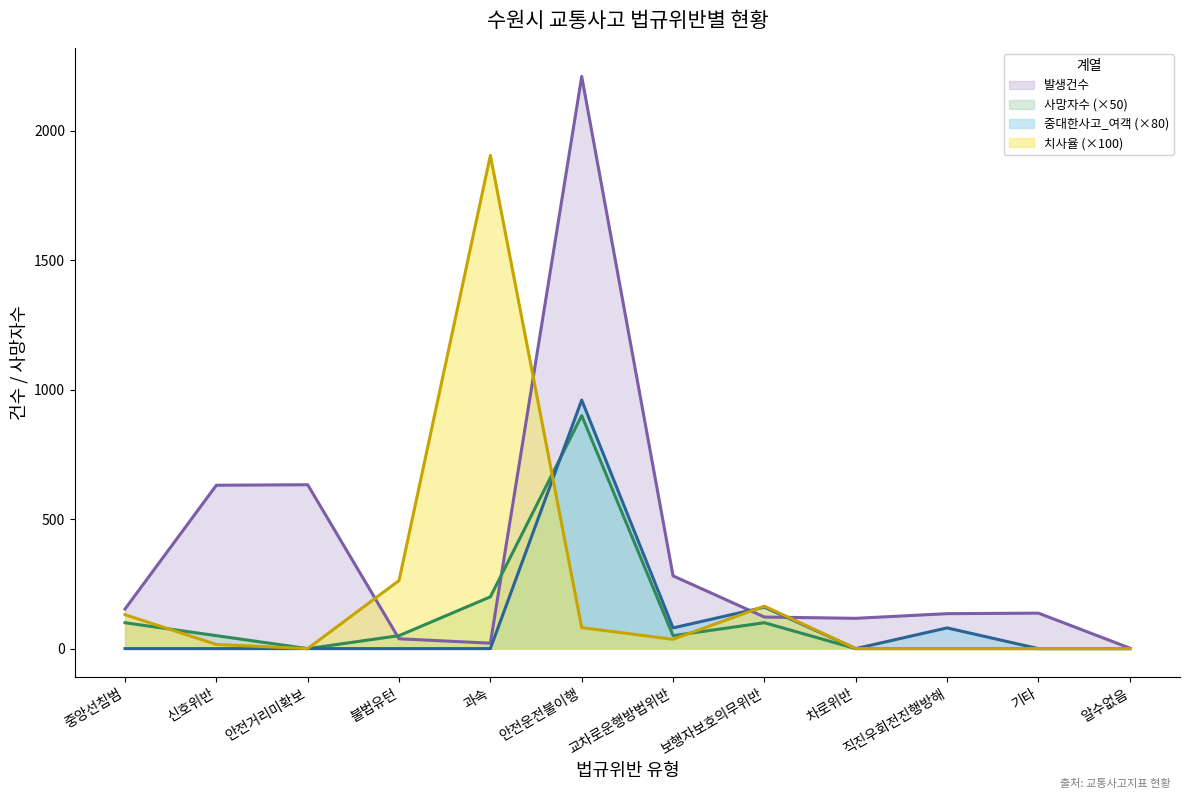

Which series has the largest range (max minus min)?

발생건수